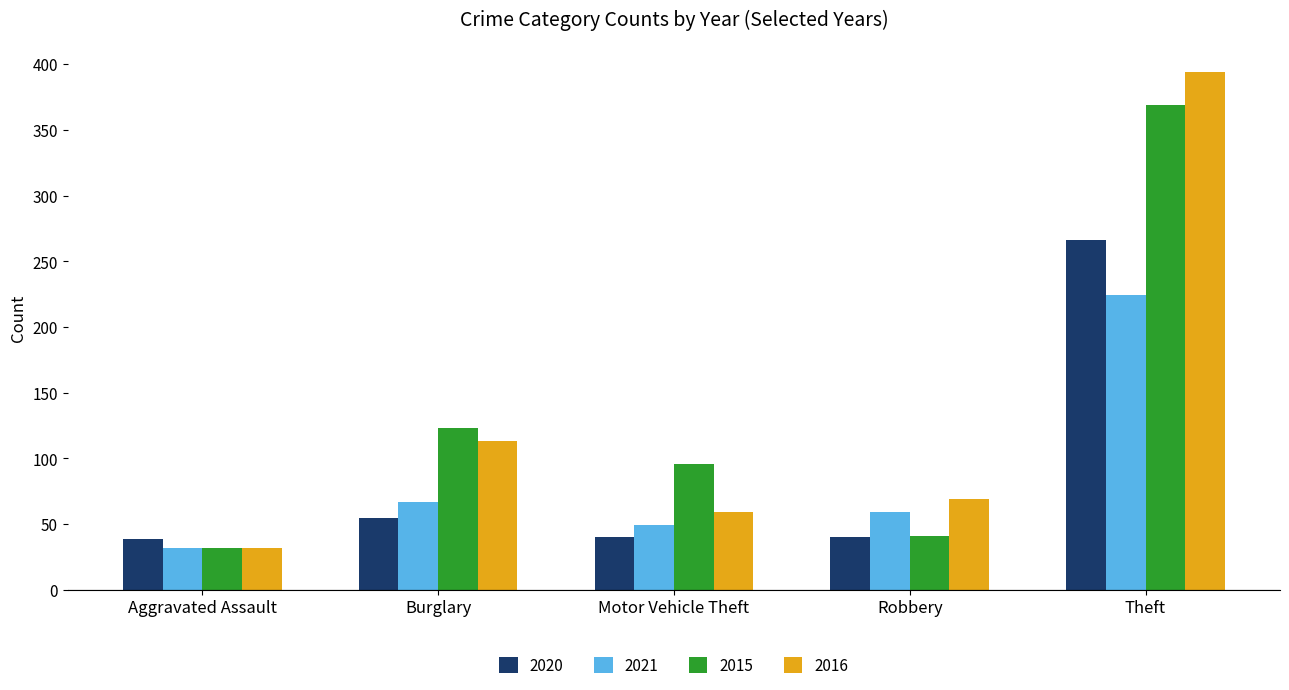

Rank the series by their maximum value, from highest to lowest.

2016, 2015, 2020, 2021